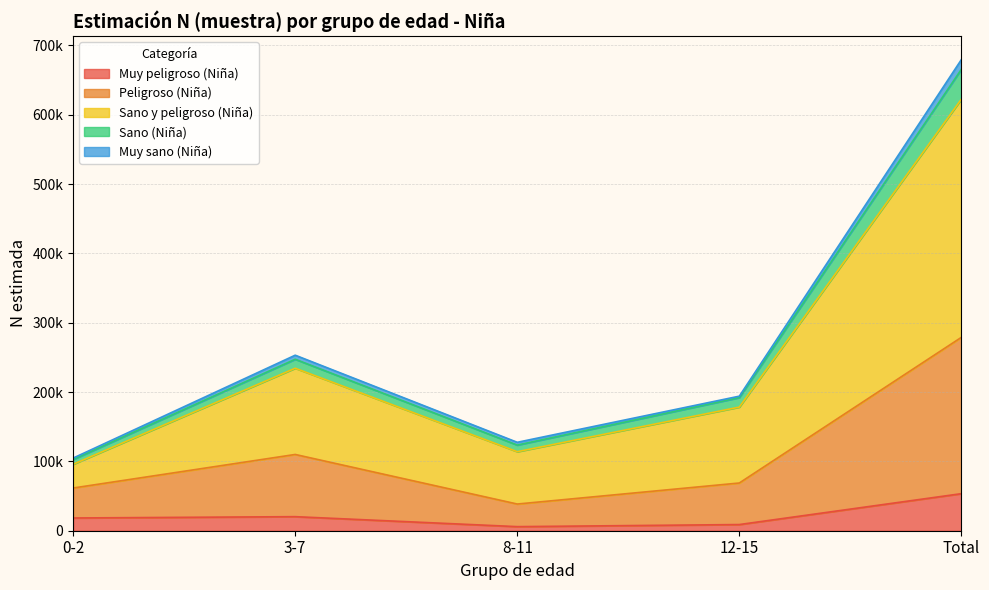

Does the chart have visible grid lines?

Yes